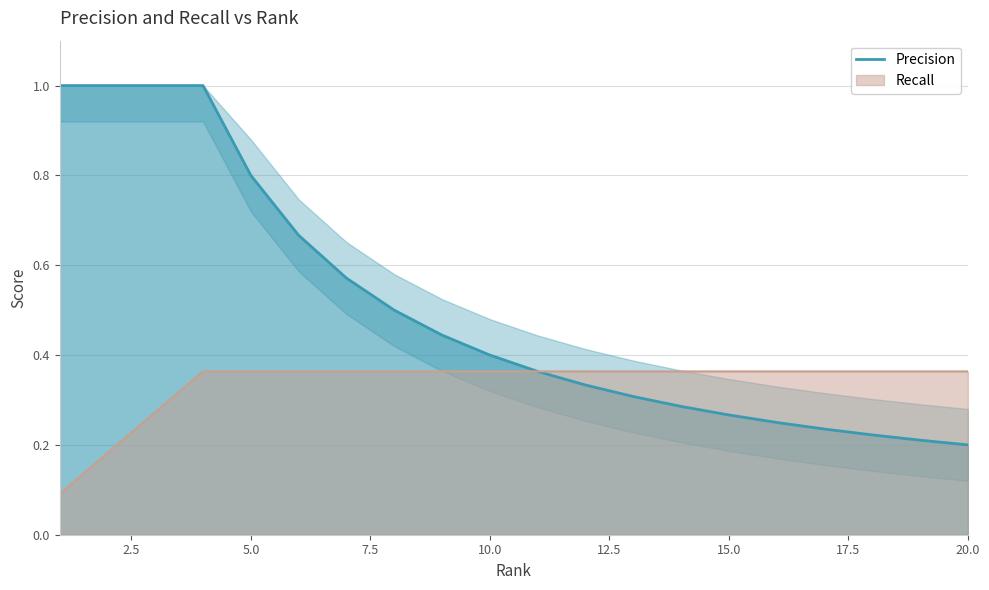

Count the number of categories in the chart.

20